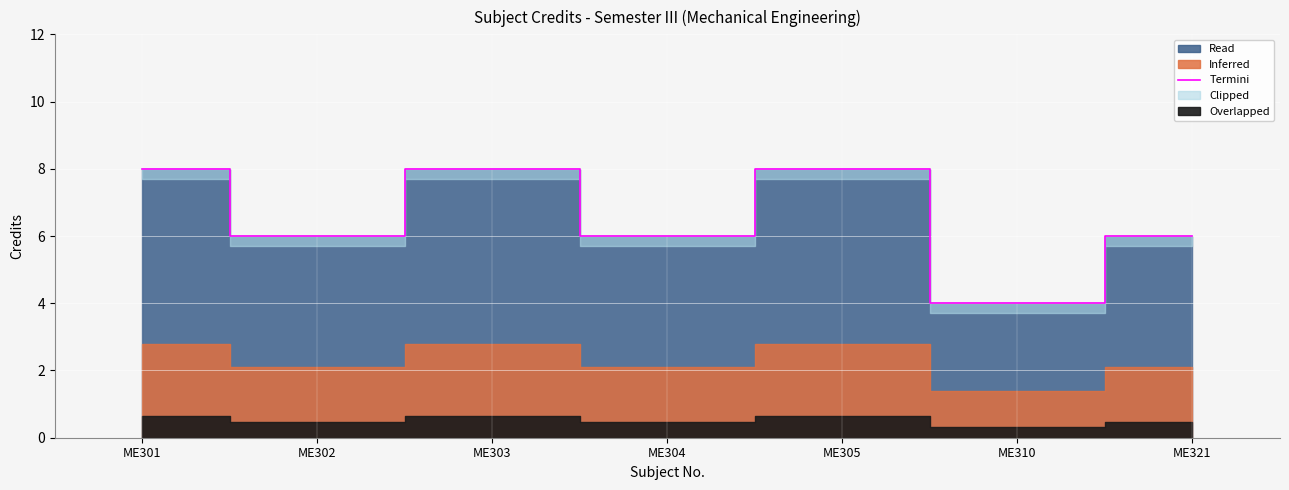

How many lines are shown in the chart?

1